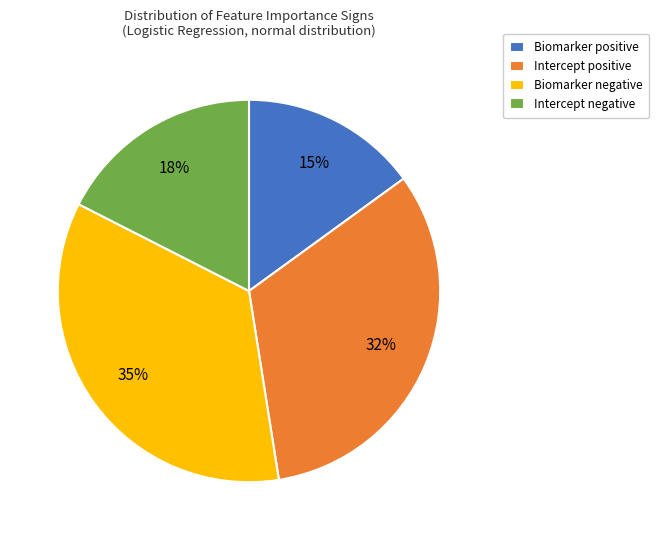

How many slices are in this pie chart?

4